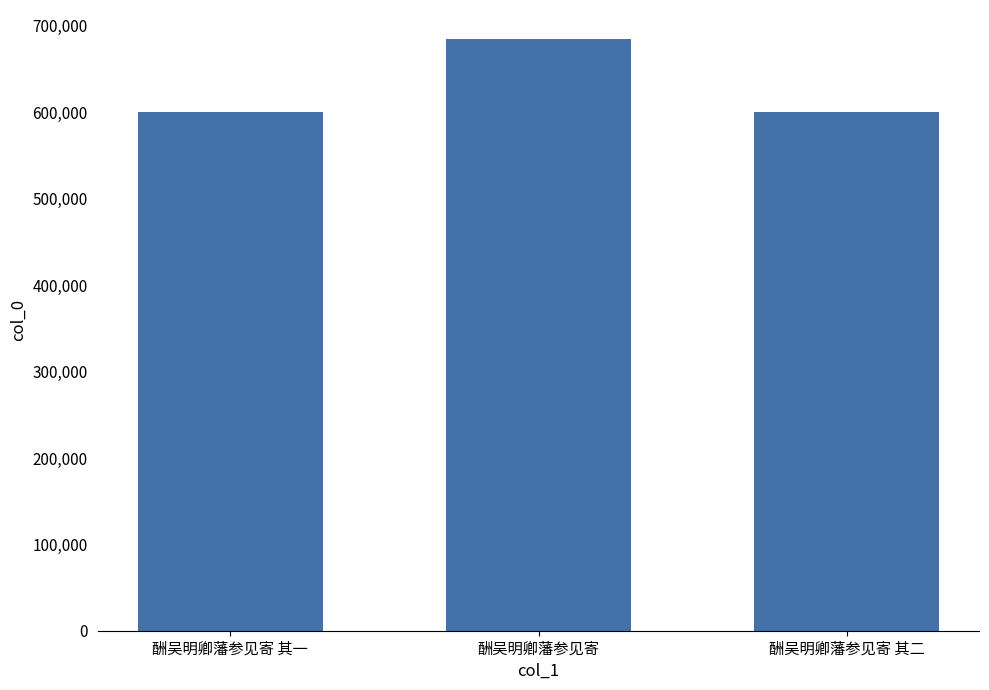

At which label does the data first exceed 600548?

酬吴明卿藩参见寄